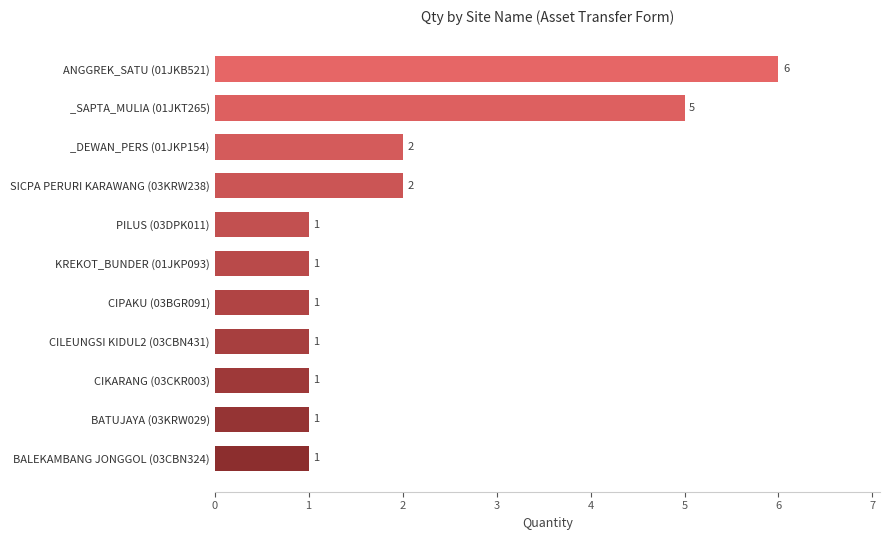

What is the label of the 2nd bar from the top?

_SAPTA_MULIA (01JKT265)